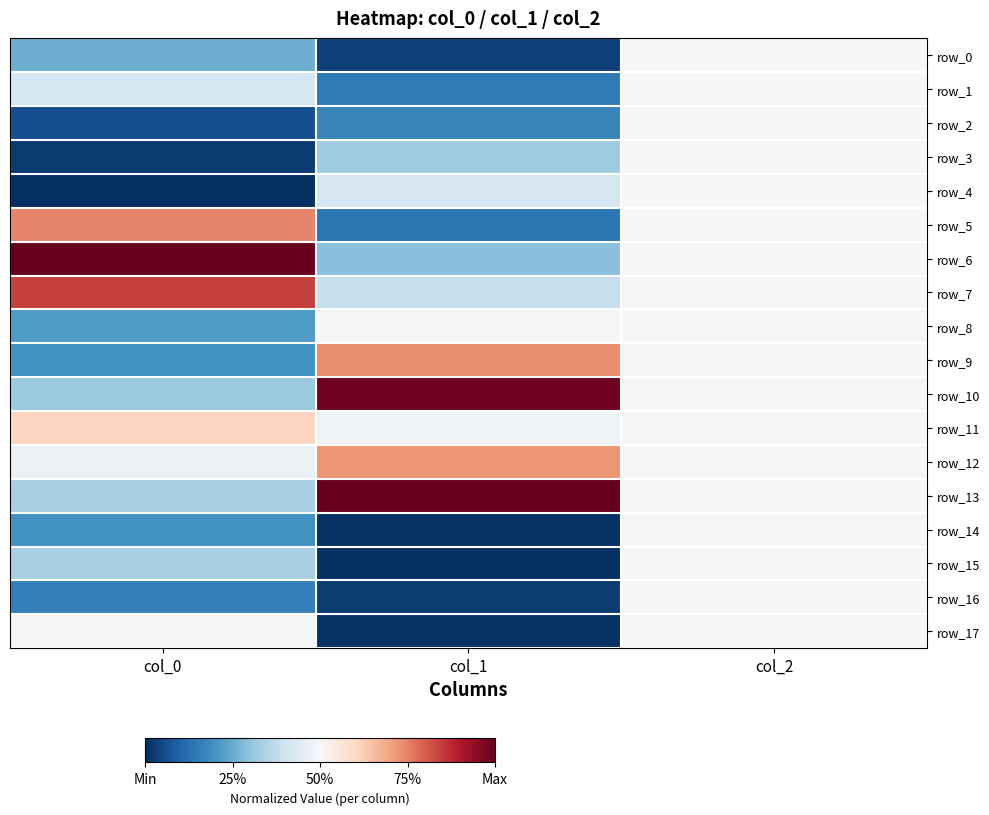

How many row_6 values are between 0 and 1?

3